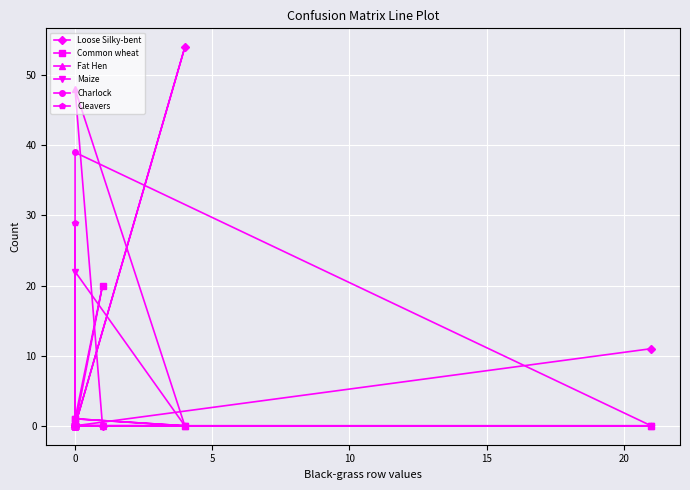

How many data points does each series have?

12